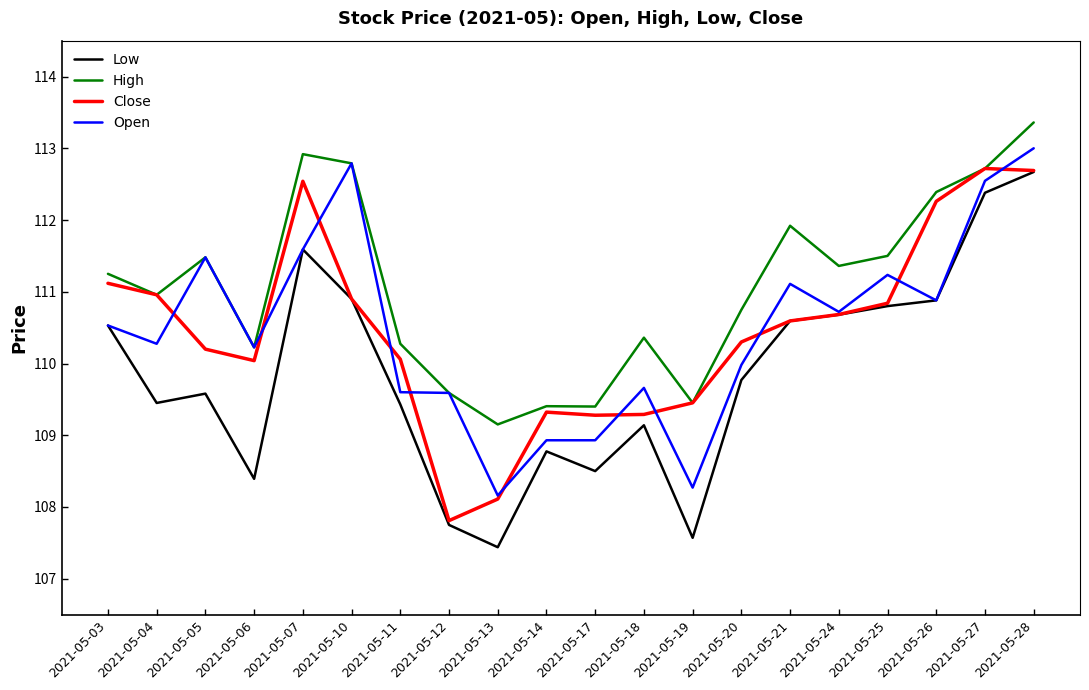

Is it true that Close equals 70.7 at 2021-05-12?

False